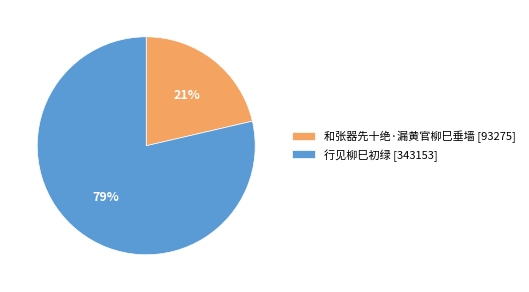

Rank the categories by value from lowest to highest.

和张器先十绝·漏黄官柳巳垂墙, 行见柳巳初绿